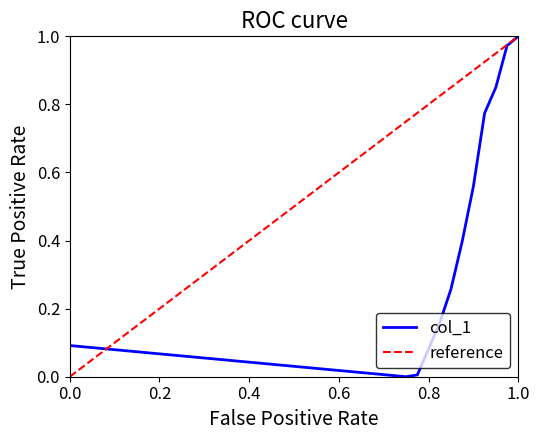

True or false: the data shows 0.1 at 0.8.

True